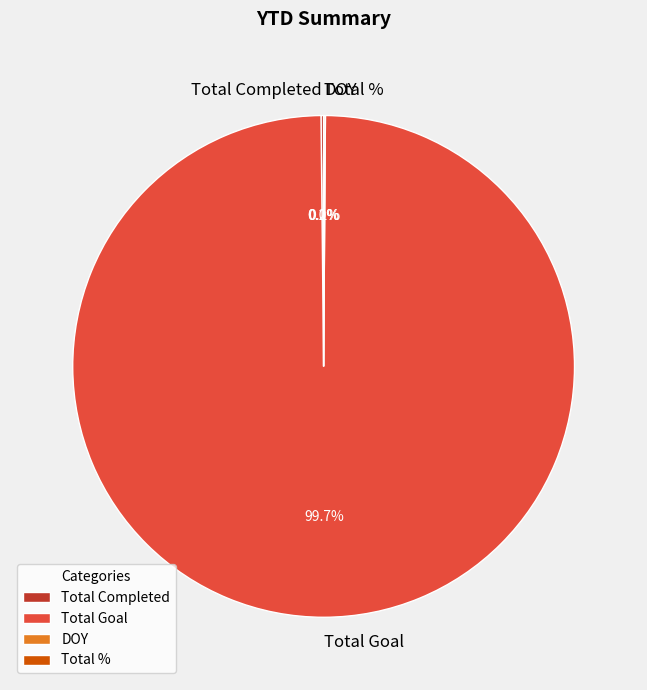

Which slice represents more than half of the pie?

Total Goal